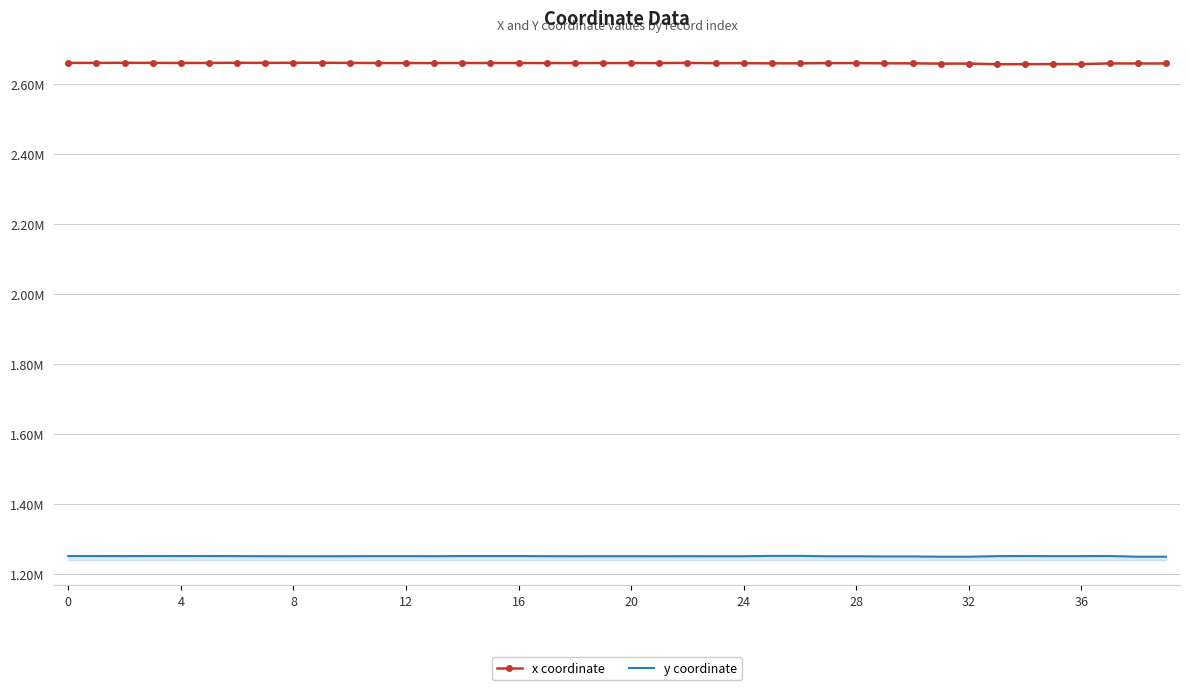

Reading left to right, what are all the values shown in this chart?

x coordinate: 2660128.5	2660113.1	2660489.8	2660107.2	2659903.7	2660077.7	2660486.5	2660150.6	2660475.6	2660503.3	2660151.8	2659790.0	2659738.3	2659674.0	2659847.7	2659853.9	2659875.5	2659706.7	2659668.6	2659748.8	2659750.4	2659638.6	2660116.8	2659365.4	2659391.6	2658870.6	2658914.1	2659663.6	2659604.3	2658909.3	2658894.2	2658081.2	2658143.4	2656298.6	2656503.6	2656750.4	2656772.7	2658662.3	2658488.6	2658491.0
y coordinate: 1251967.3	1252002.4	1251767.9	1252015.7	1251899.4	1252002.4	1251738.8	1251498.4	1251447.3	1251444.0	1251490.1	1251728.9	1251719.8	1251536.4	1251891.2	1251878.3	1251904.6	1251538.0	1251461.2	1251504.2	1251500.2	1251445.3	1251491.3	1251452.4	1251465.8	1252393.0	1252349.8	1251347.6	1251331.7	1250840.4	1250841.0	1250005.8	1250044.1	1251696.9	1252072.2	1251664.4	1251702.9	1252112.5	1250051.0	1250052.6